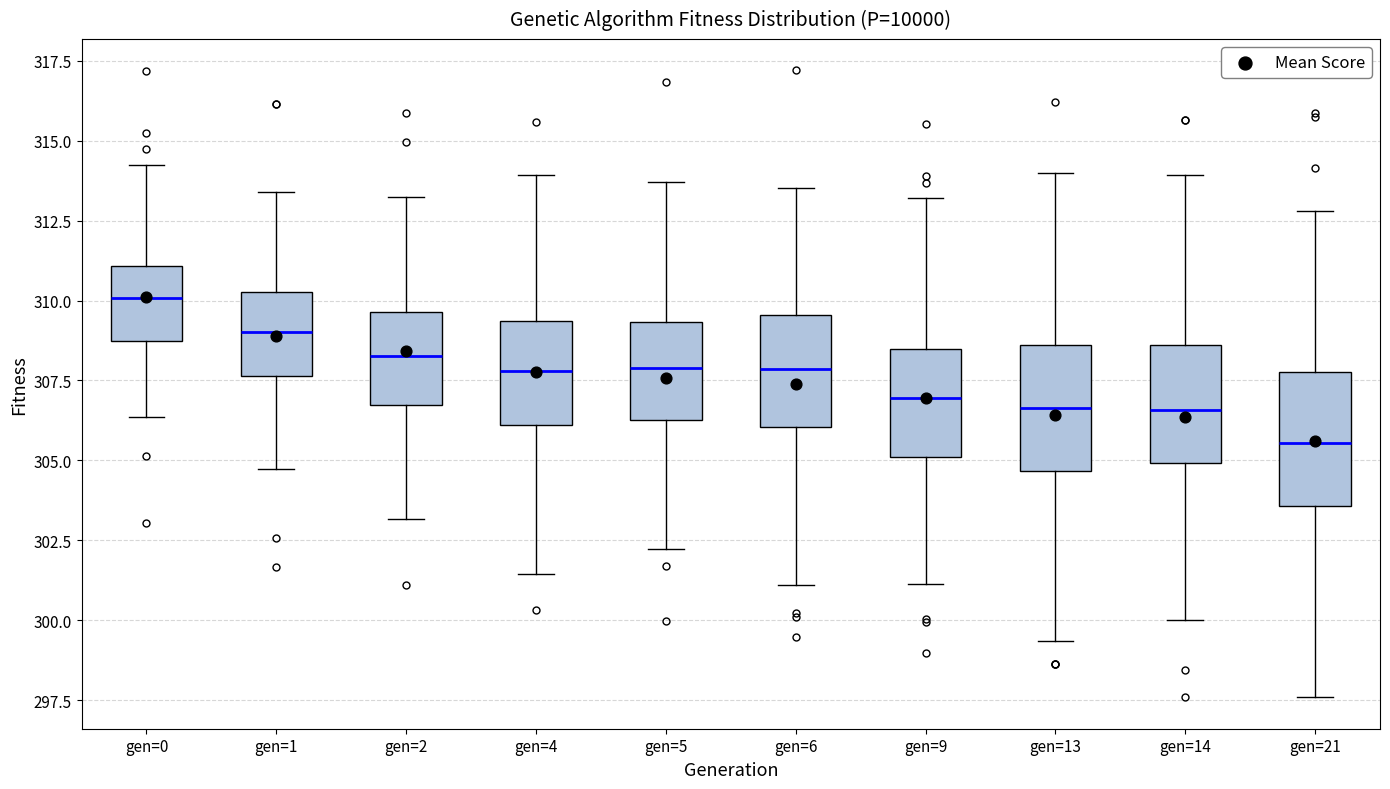

Where does the lower whisker of the box for gen=21 end on the y-axis? The values are not printed on the chart, so give them approximately, as read against the axis.

297.5